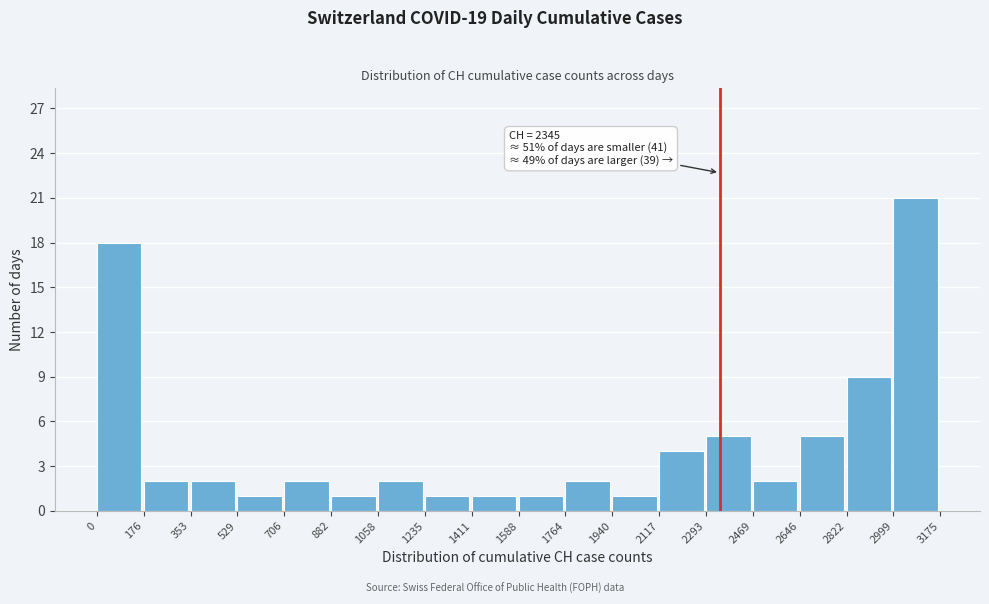

Over which range of the x-axis is the bar tallest?

2999 to 3175